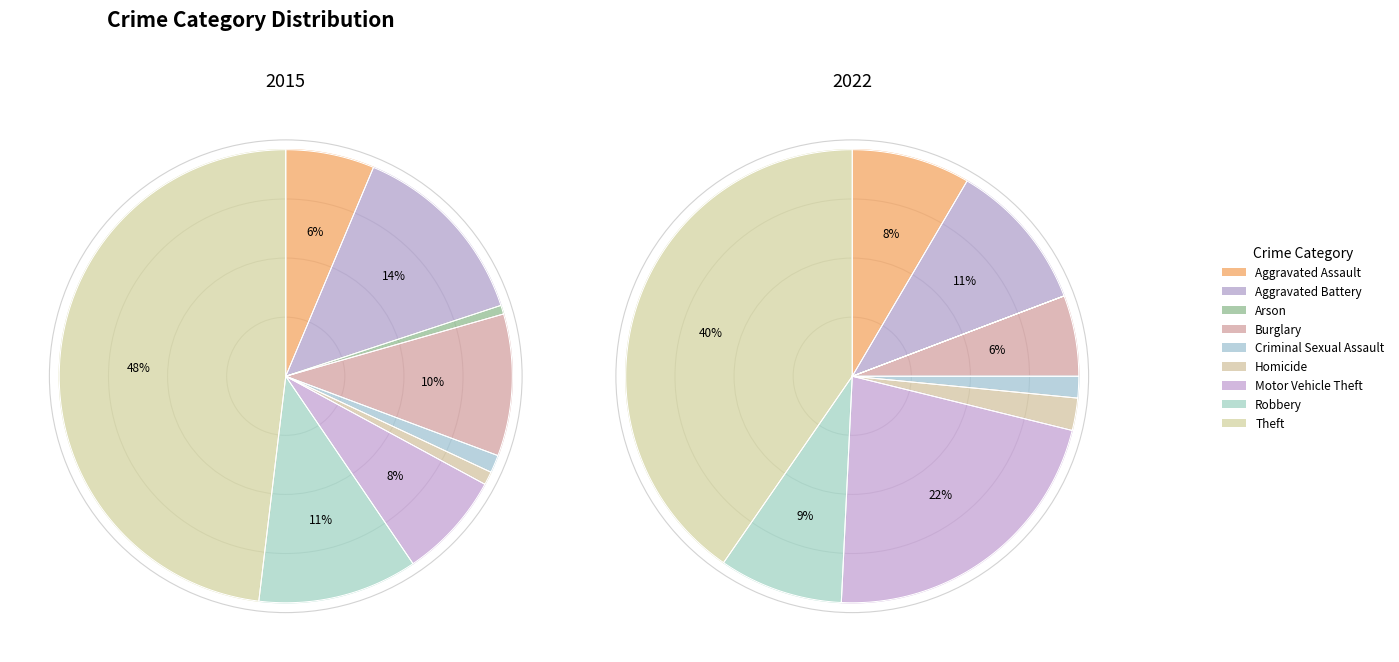

To the nearest percent, what is the combined percentage of Theft and Motor Vehicle Theft?

62%